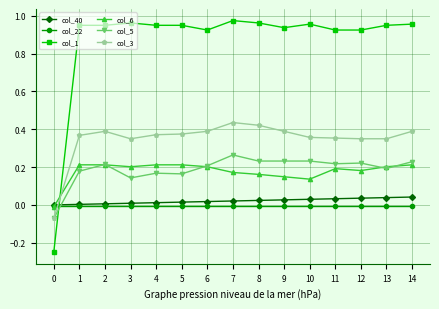

Which series has the widest spread of values?

col_1